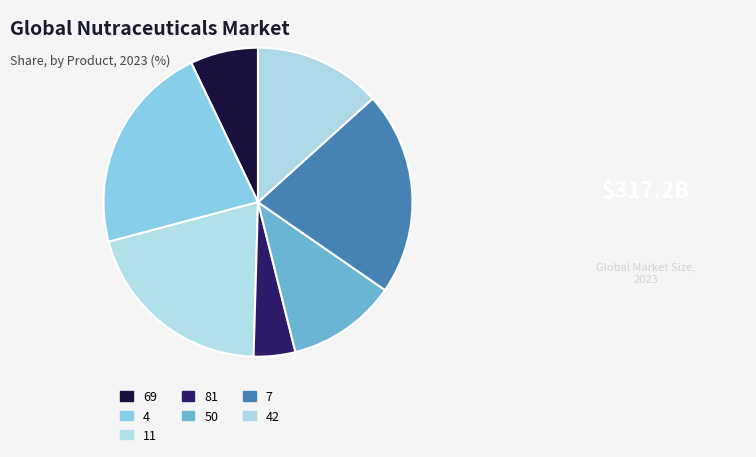

To the nearest percent, what percentage of the pie is 4?

22%